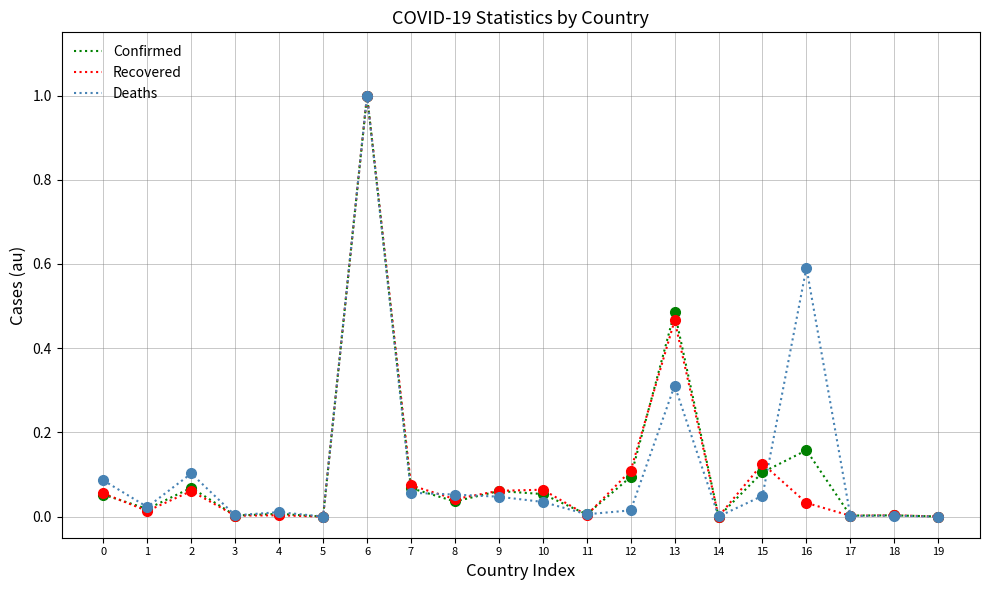

At which label does Recovered reach its peak?

6